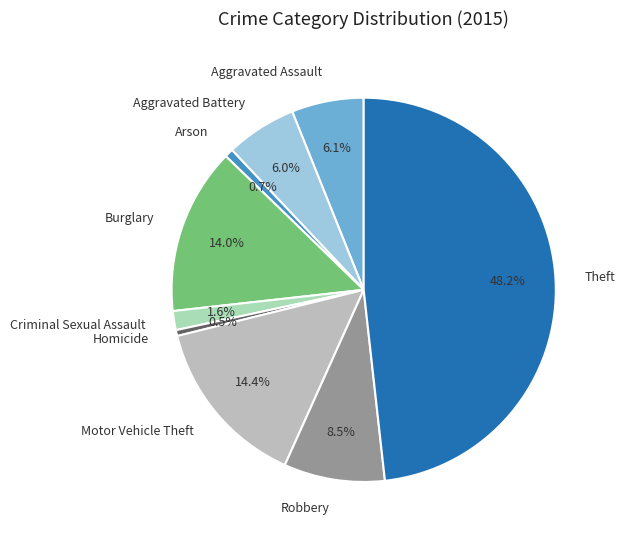

How many segments does this pie chart have?

9